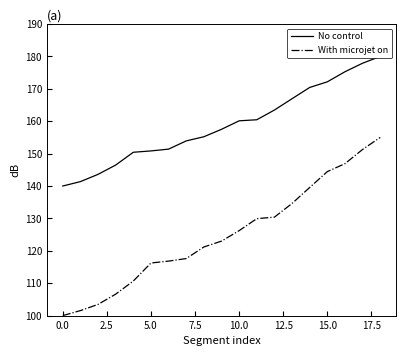

At which label does With microjet on reach its minimum?

0.0